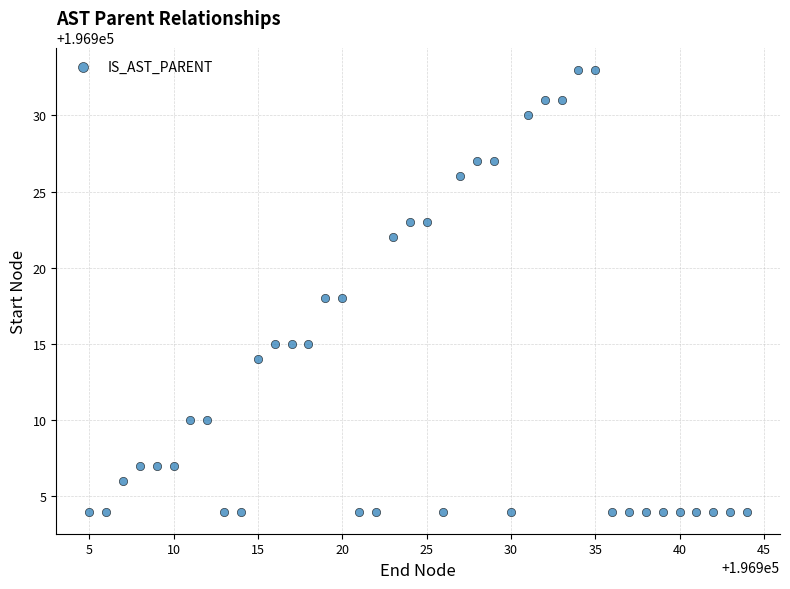

What is the range of X values (max minus min)?

39